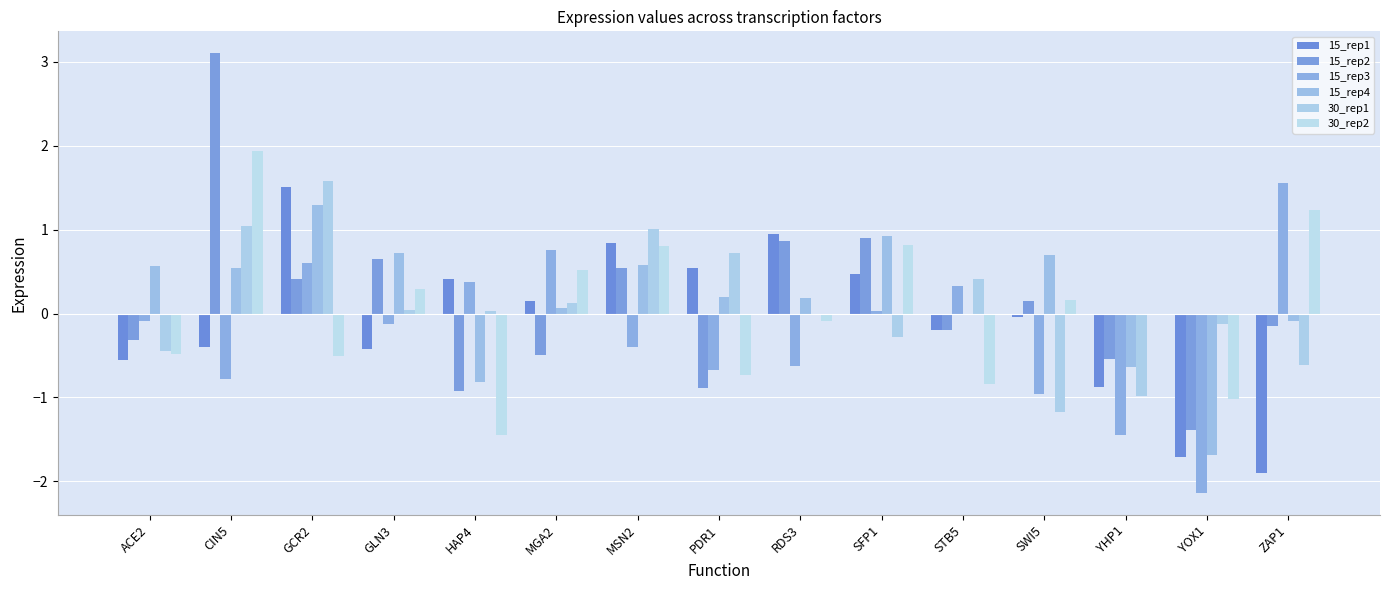

At ACE2, list the series in order from smallest to largest.

15_rep1, 30_rep2, 30_rep1, 15_rep2, 15_rep3, 15_rep4